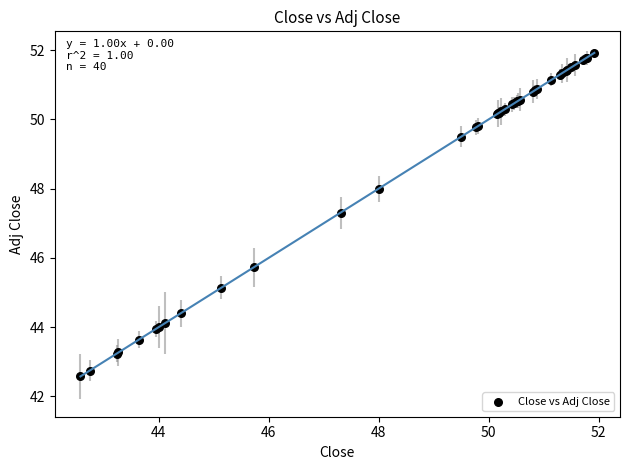

What Y value in the scatter plot is closest to 47?

47.3